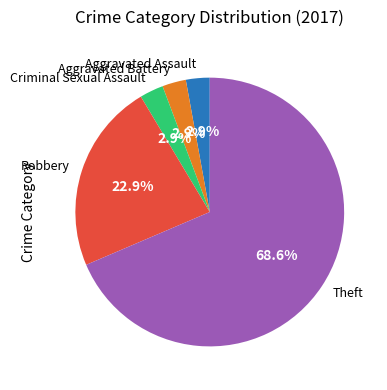

Is there a majority slice in this chart?

Yes